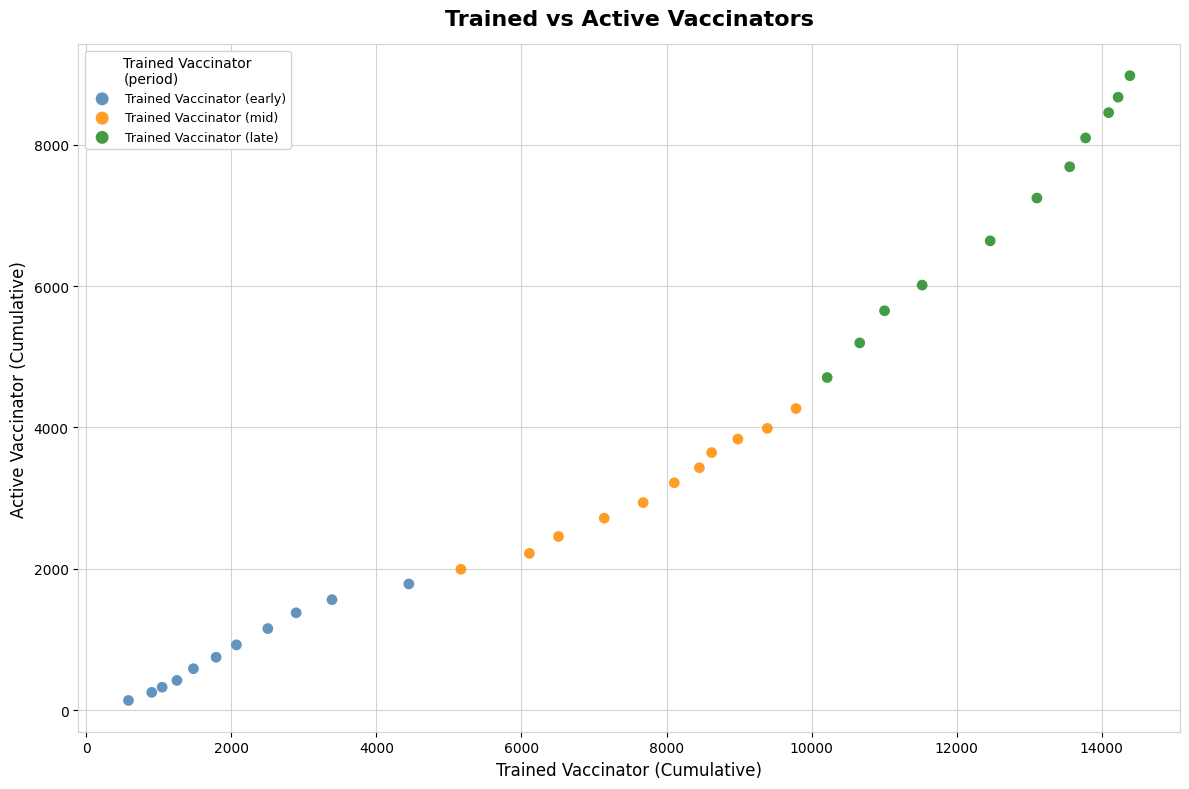

What are all the series names shown in the legend?

Trained Vaccinator (early), Trained Vaccinator (mid), Trained Vaccinator (late)